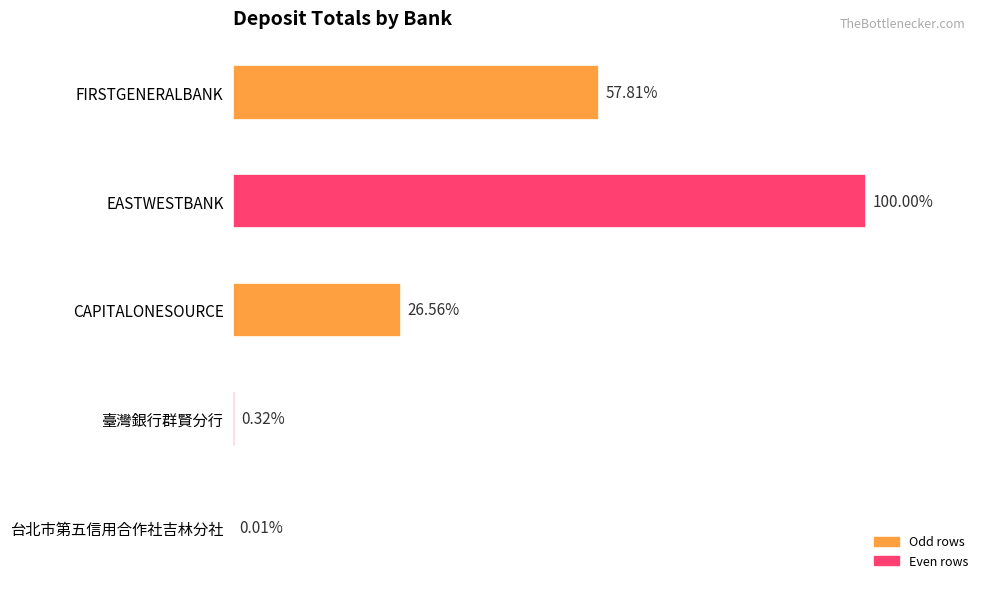

Does the chart contain any negative values?

No